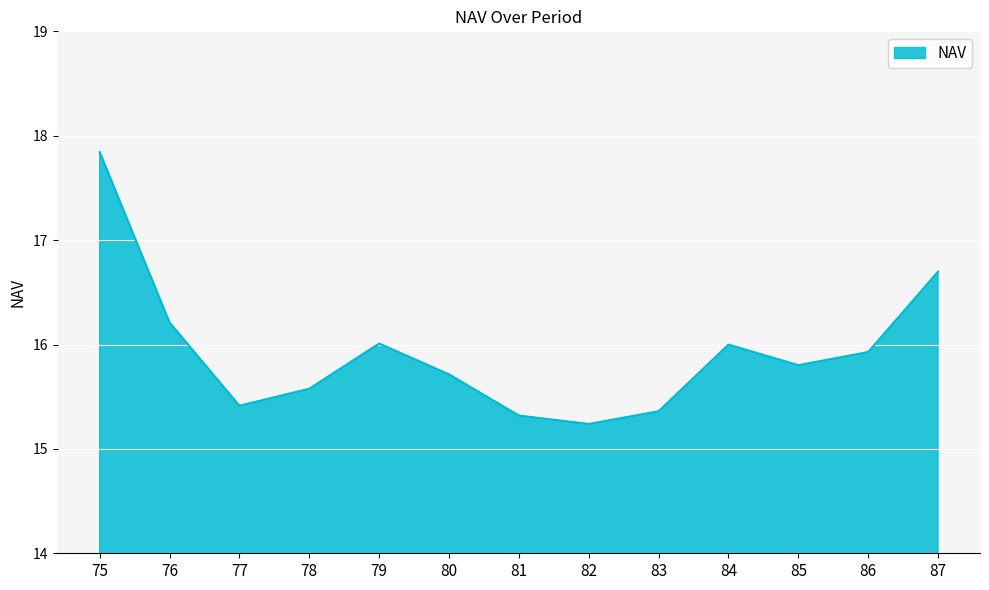

What is the sum of the values at 79 and 82?

31.2